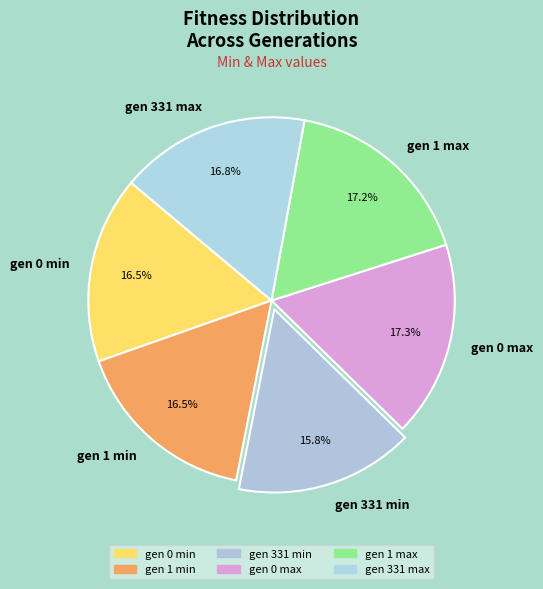

Between gen 1 max and gen 331 min, which is larger?

gen 1 max